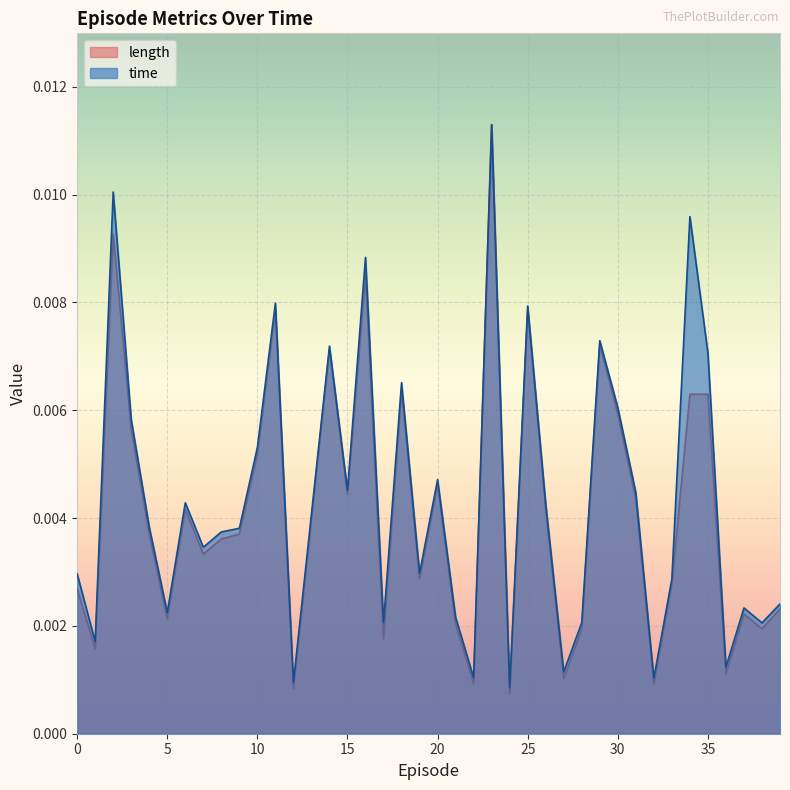

Rank the series at 33 from highest to lowest value.

time, length